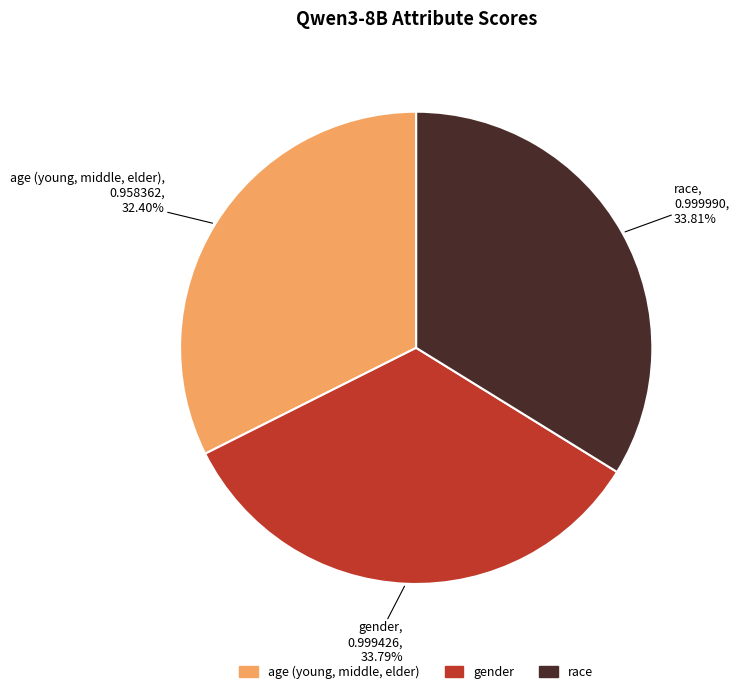

Which has a higher value, gender or age (young, middle, elder)?

gender